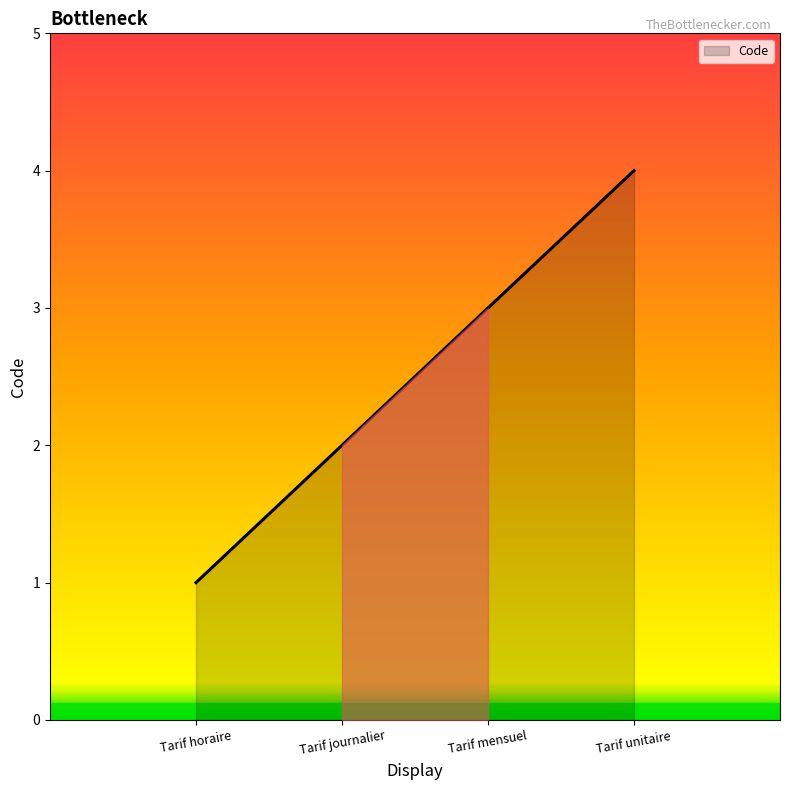

What is the change in value from Tarif horaire to Tarif journalier?

+1